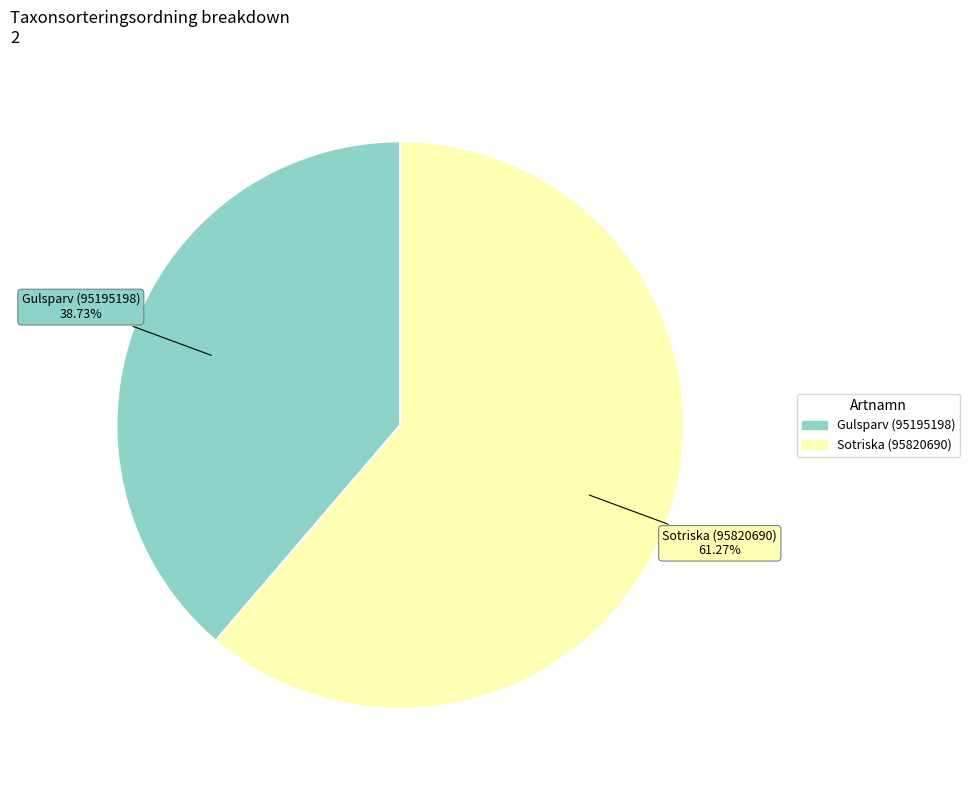

Approximately how many times larger is the value at Sotriska (95820690) compared to Gulsparv (95195198)?

1.6